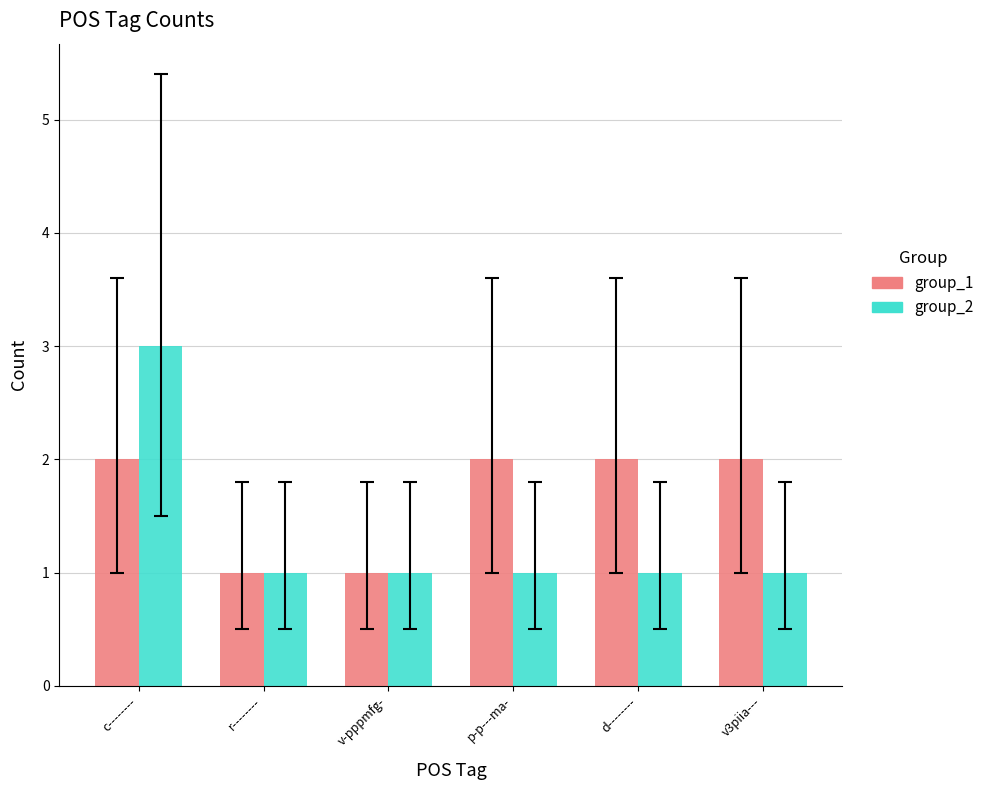

True or false: group_2 has a value of 1 at v3piia---.

True